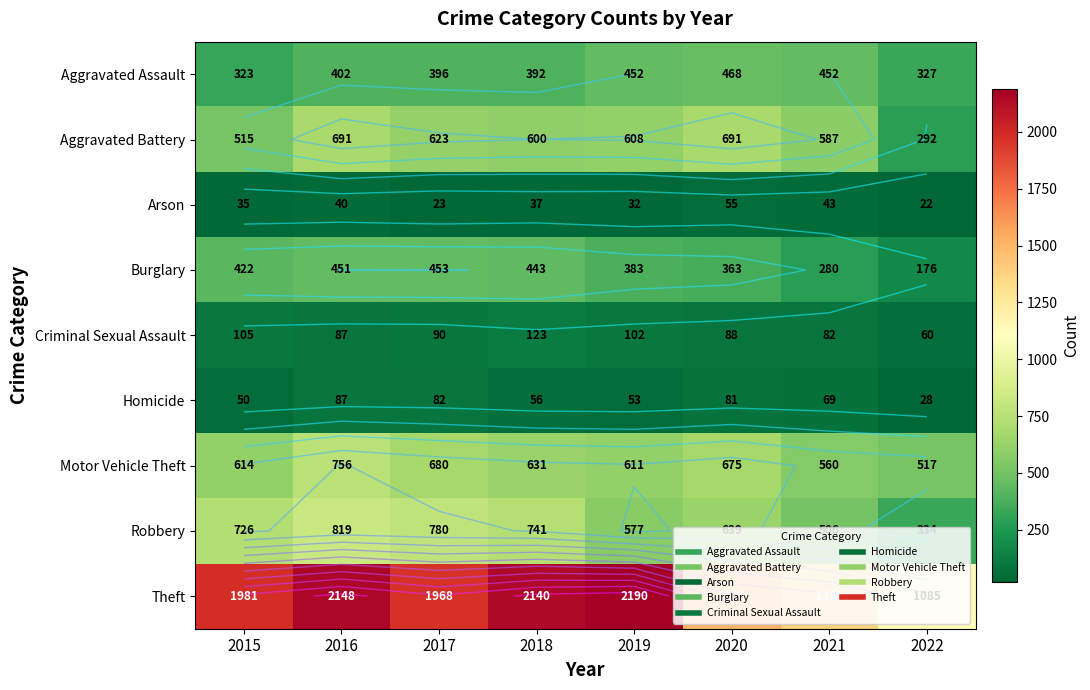

How many data points in Aggravated Battery are less than 608?

4